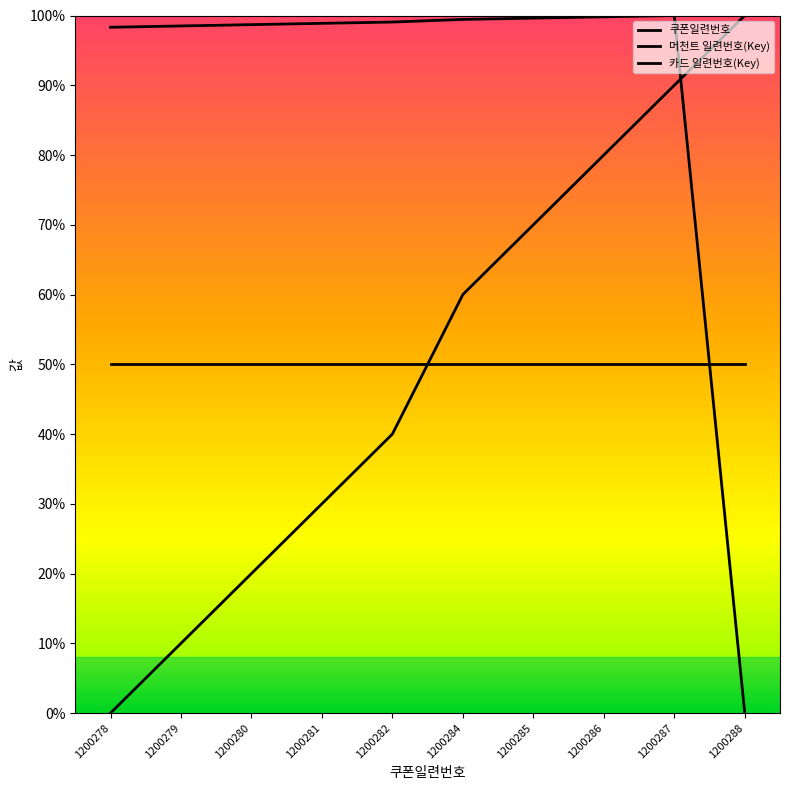

Is this an area chart (filled region under the line)?

No